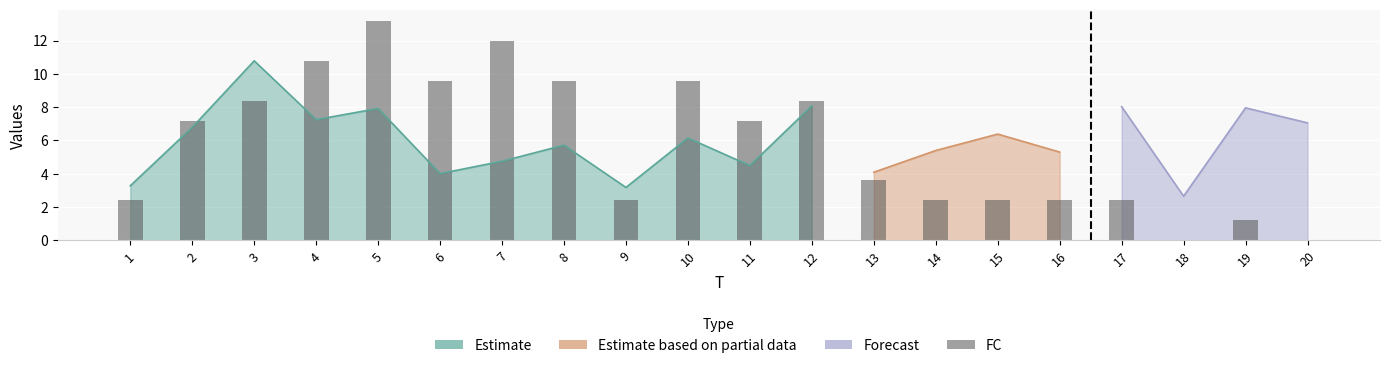

What is the average value?

5.8